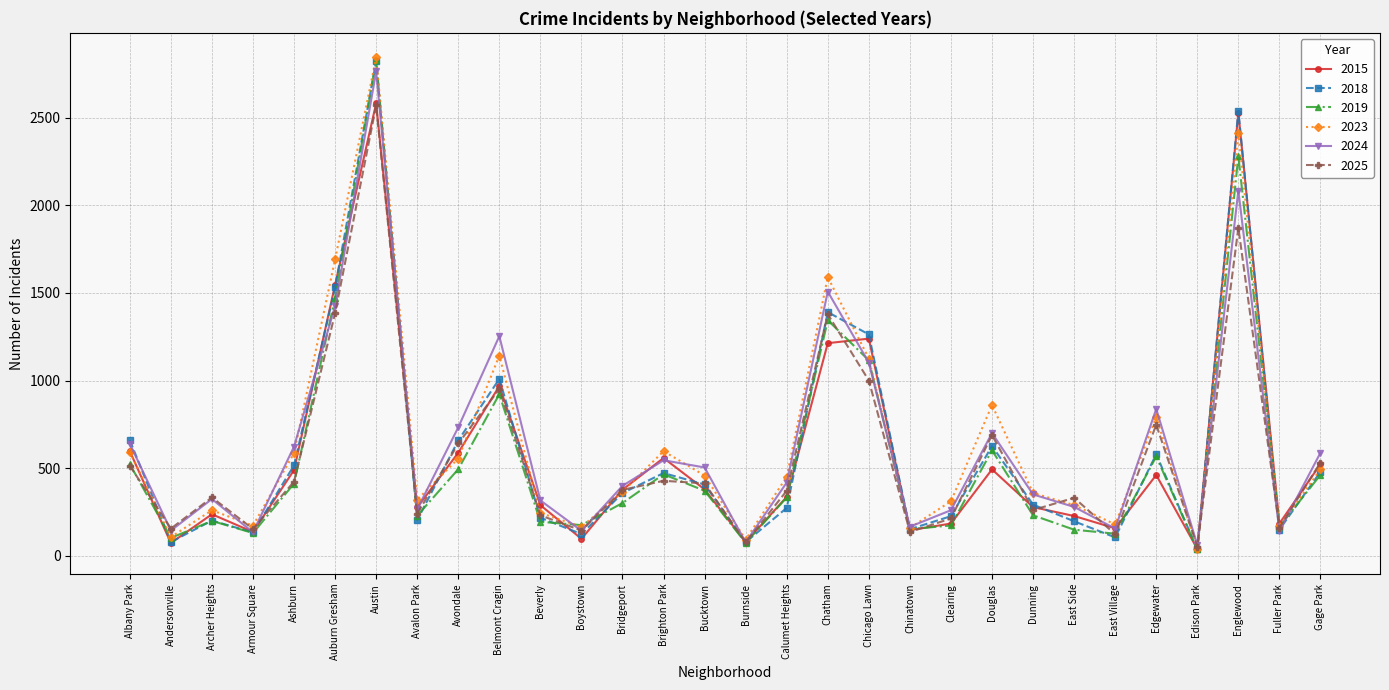

Which label corresponds to the largest value in the chart?

Austin